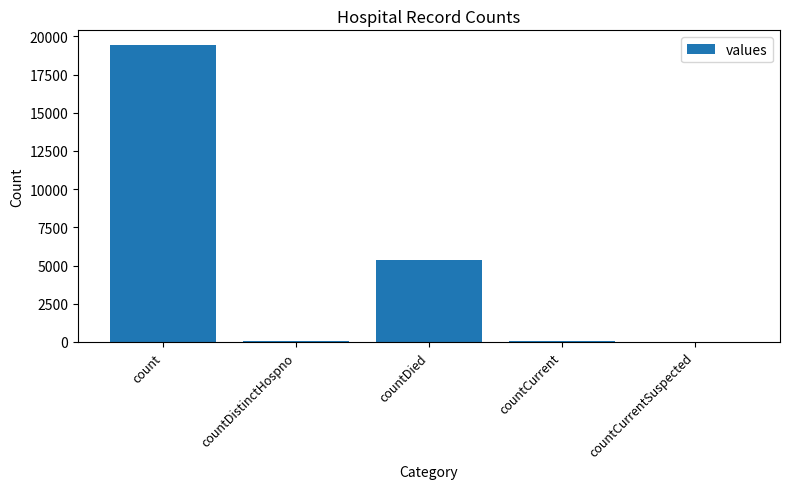

True or false: the data shows 3228 at countDied.

False